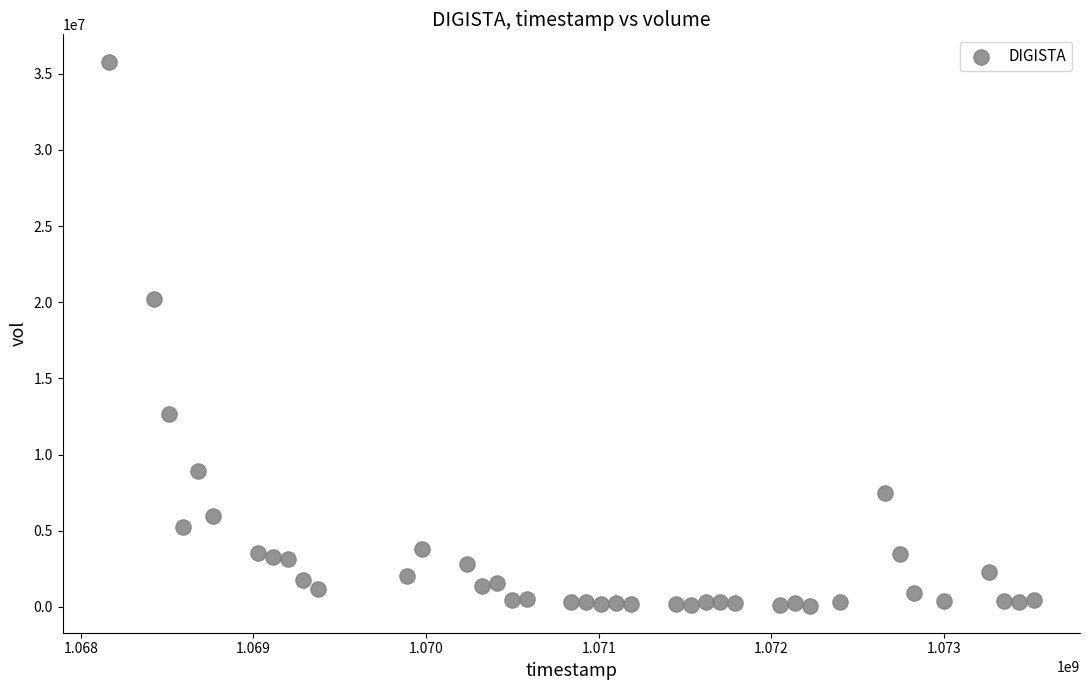

What is the range of X values (max minus min)?

5356800